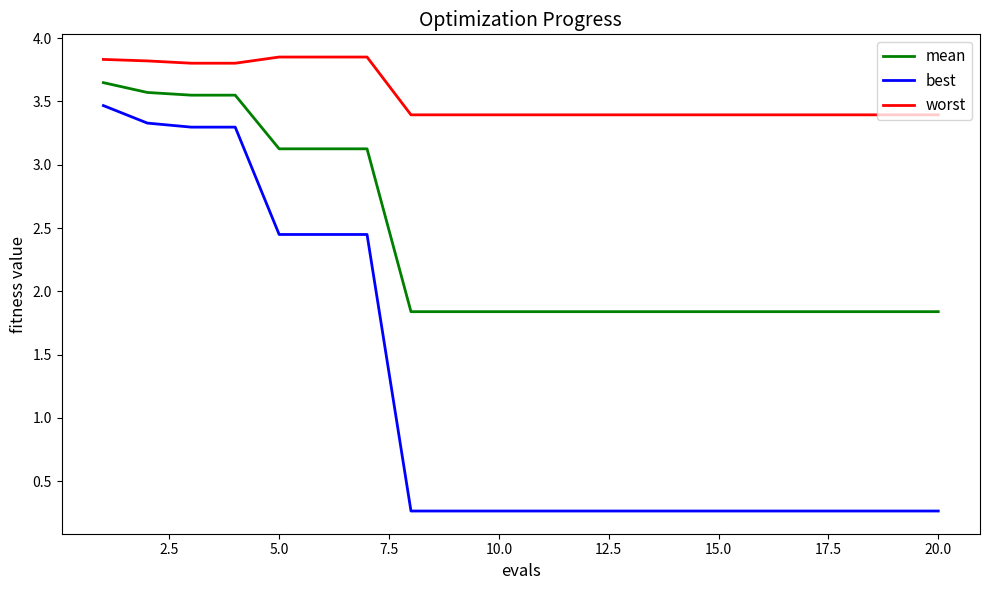

What is the minimum value shown in the chart?

0.3